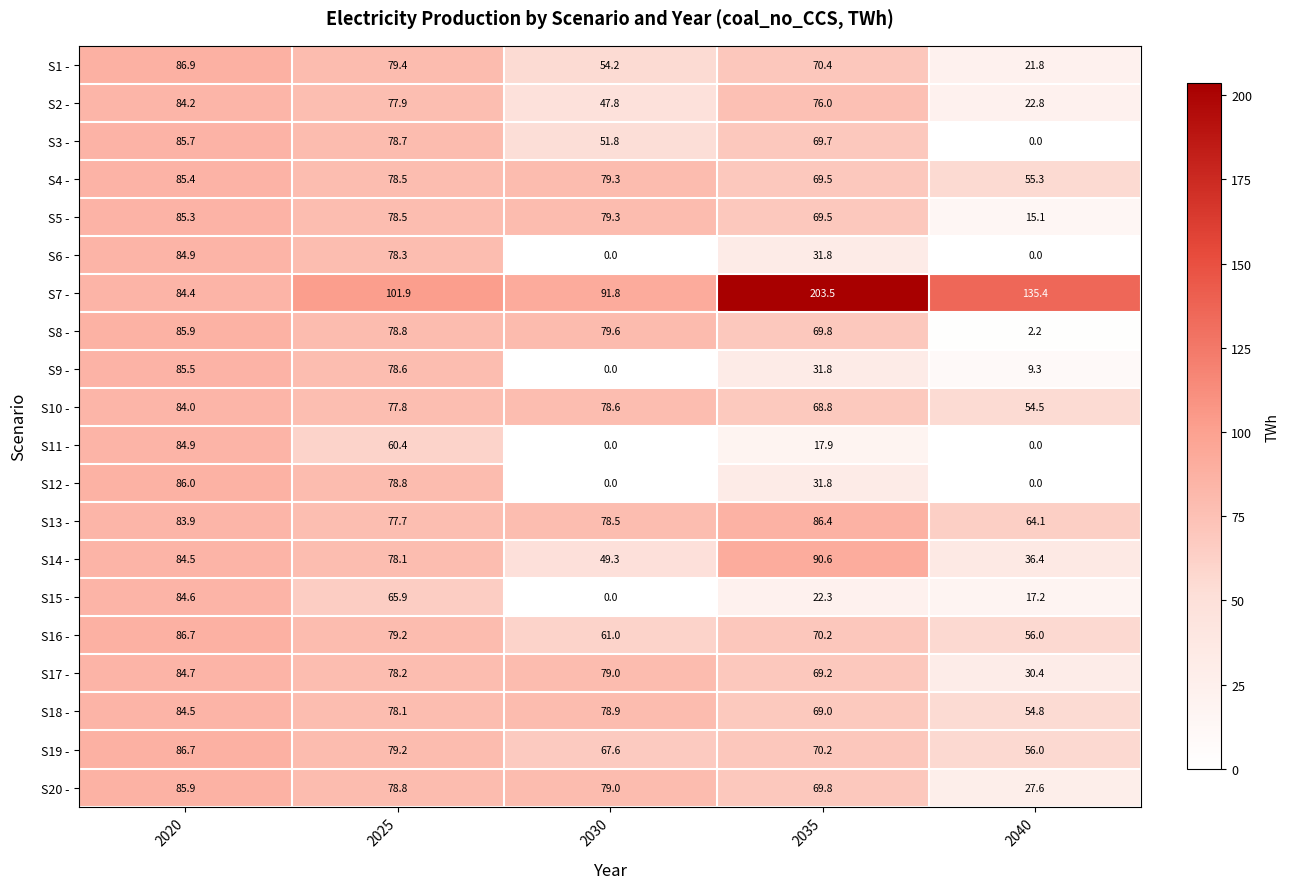

True or false: S14 - has a value of 16.7 at 2025.

False